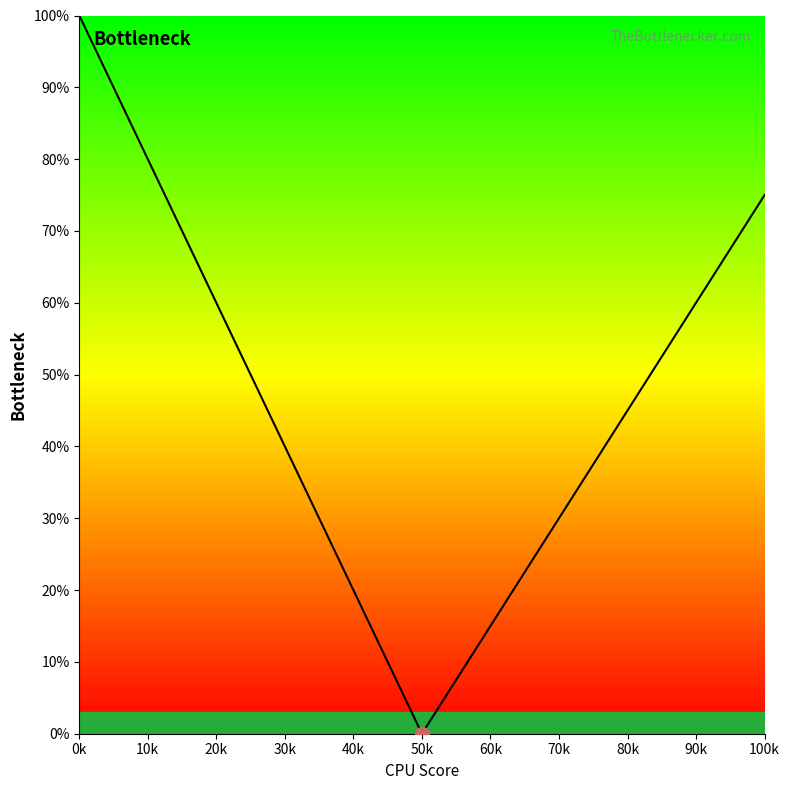

How many interior local valleys (lower than both neighbors) does the data have?

1